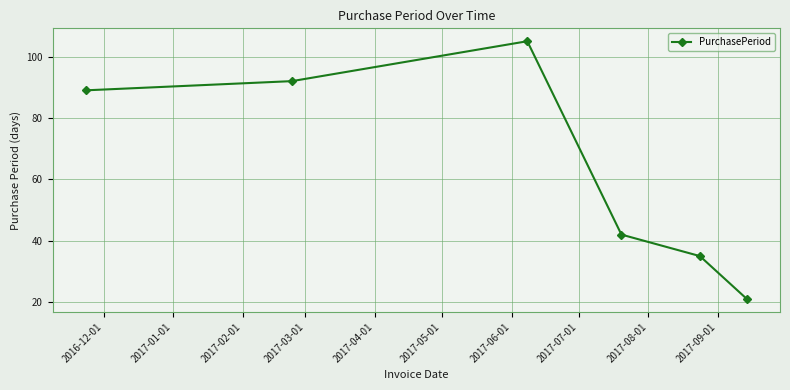

Is this an area chart (filled region under the line)?

No